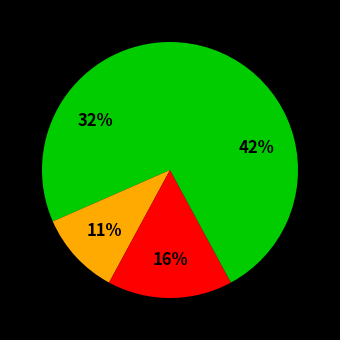

How many slices are in this pie chart?

4